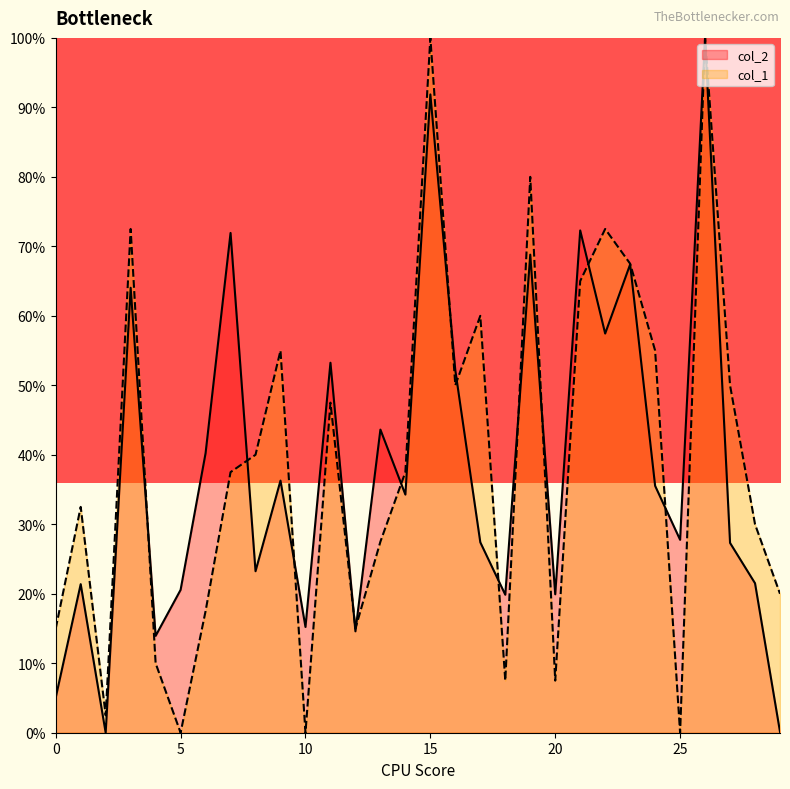

Between 19 and 24, which series saw the biggest shift?

col_2